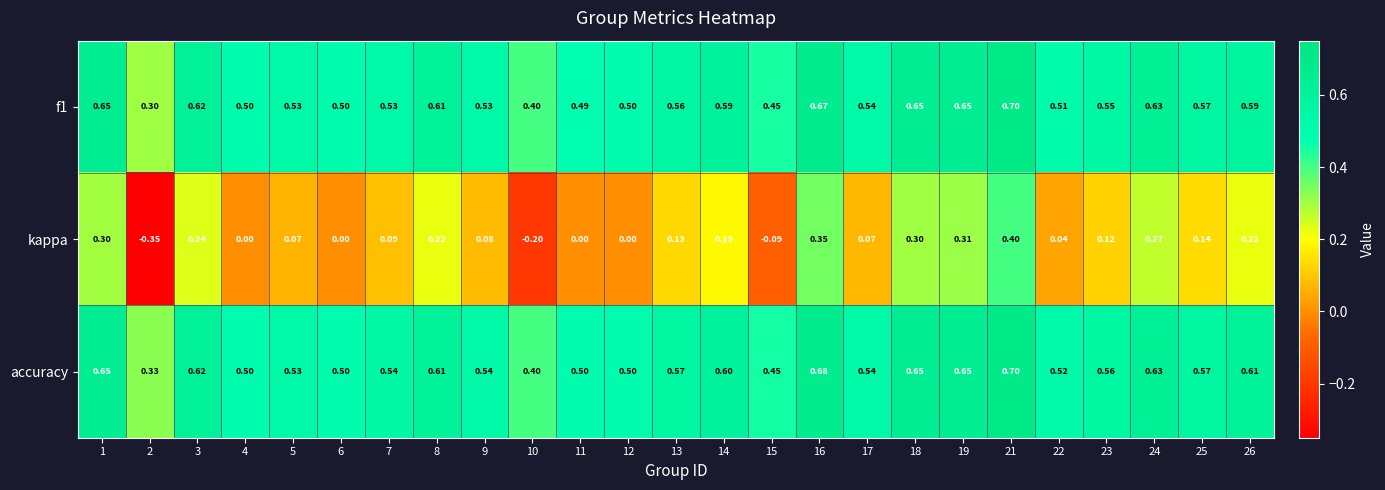

Which series has the largest total across all categories?

accuracy